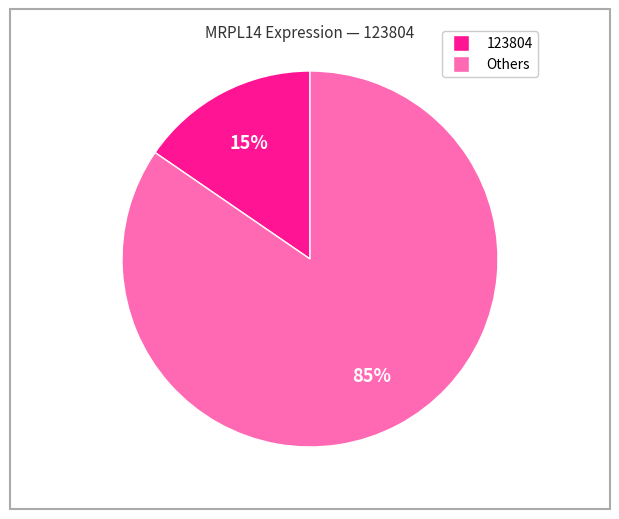

Is there any slice that represents more than half of the pie?

Yes